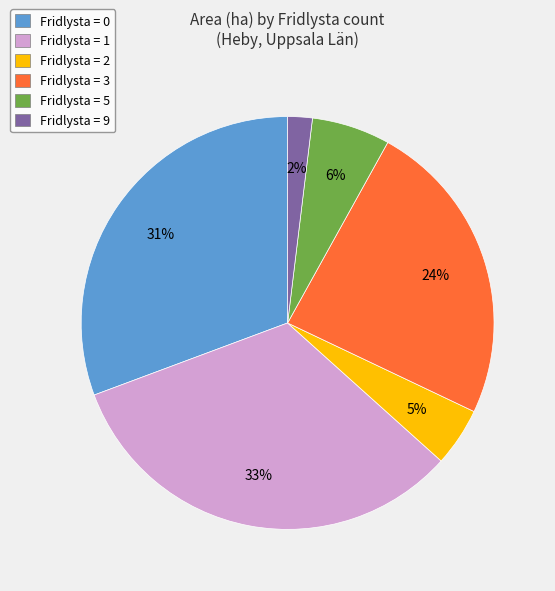

Do Fridlysta = 2 and Fridlysta = 0 together represent more than half of the pie?

No